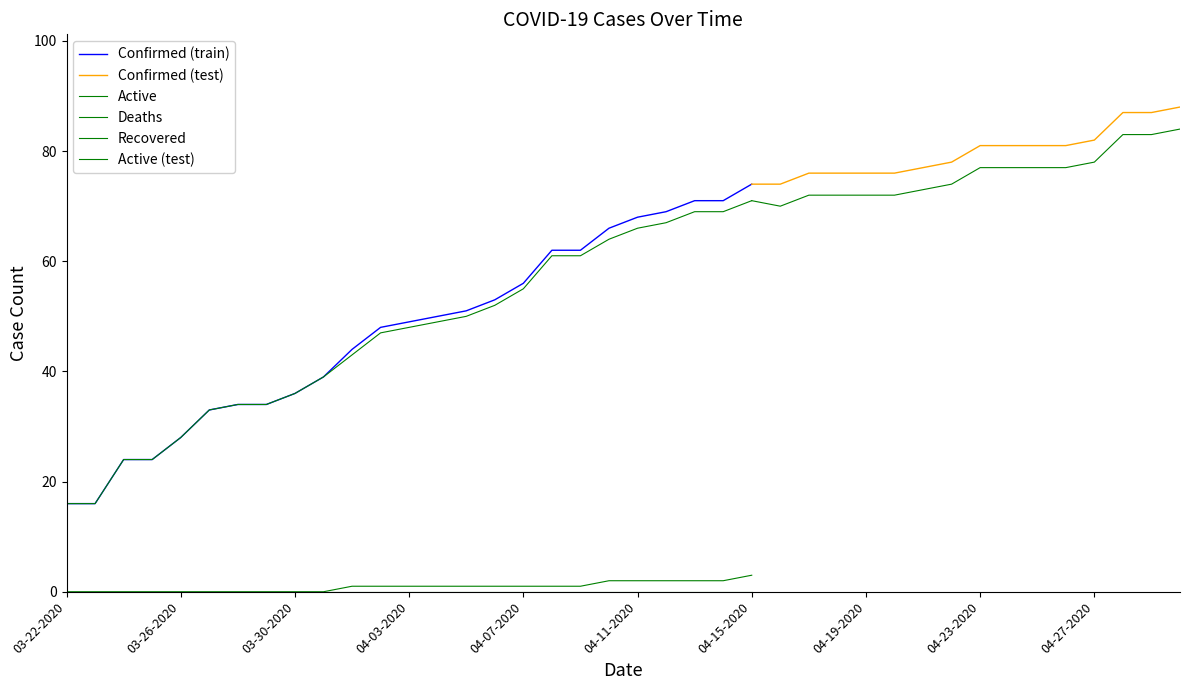

At which label is Confirmed closest to 52?

04-05-2020